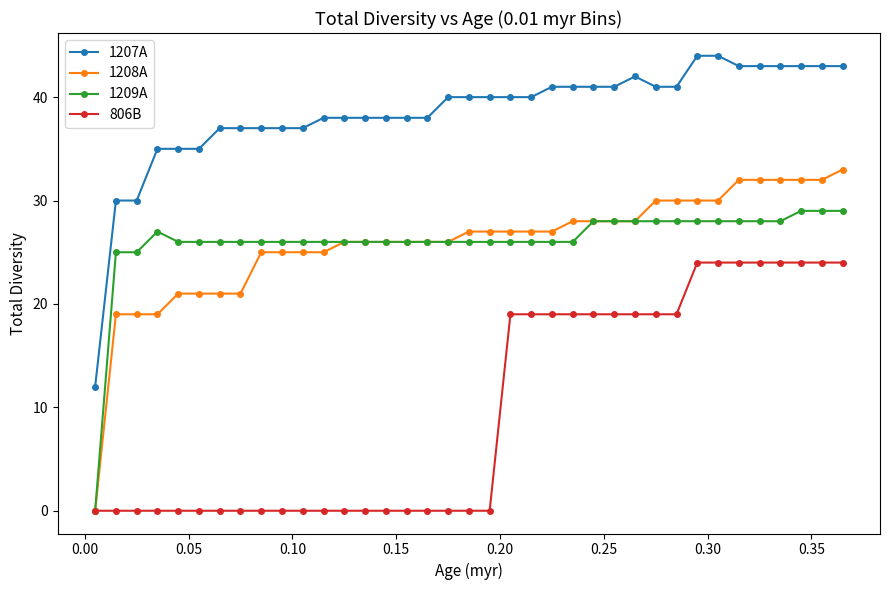

True or false: 806B and 1207A cross at least once.

False